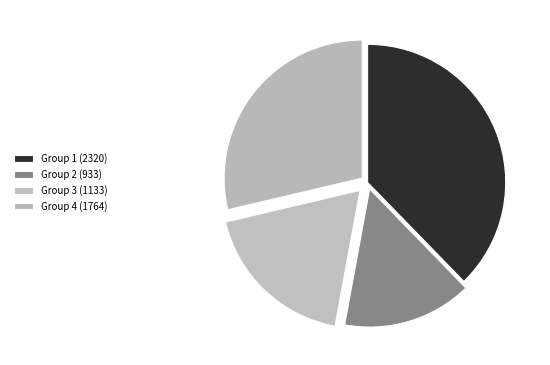

How many slices are in this pie chart?

4